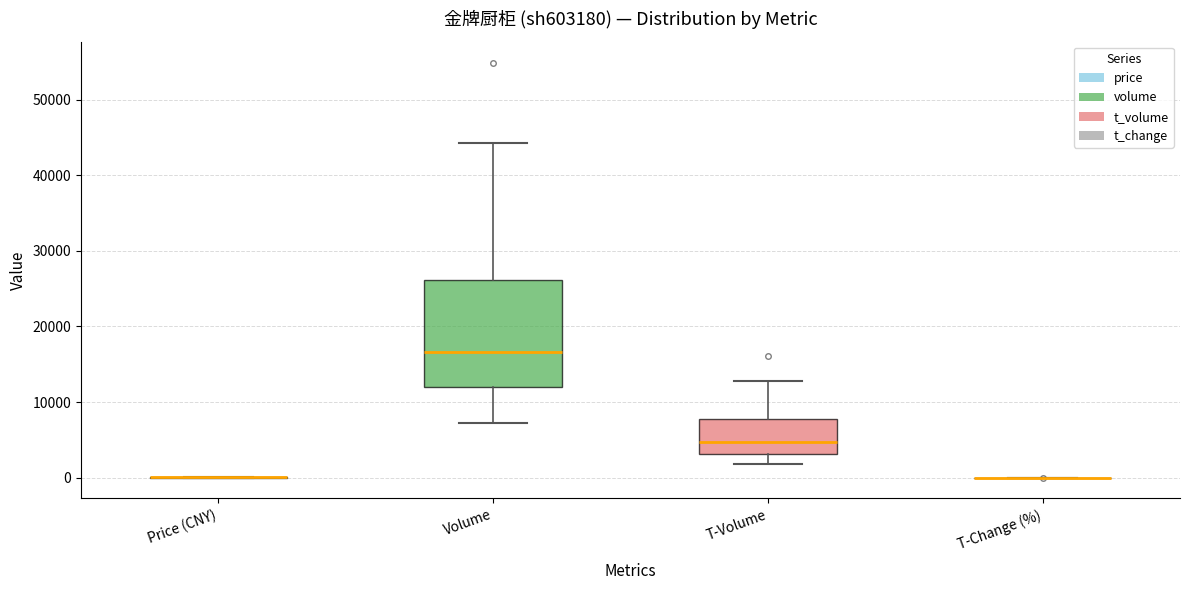

Reading left to right, transcribe this box plot: for each box, give where its median line is, the range the box spans, and where its two whiskers end, as read against the y-axis. The values are not printed on the chart, so give them approximately, as read against the axis.

Price (CNY): box collapsed to a line at 0, whiskers 0 to 0
Volume: median 17000, box 12000 to 26000, whiskers 7000 to 44000
T-Volume: median 5000, box 3000 to 8000, whiskers 2000 to 13000
T-Change (%): box collapsed to a line at 0, whiskers 0 to 0